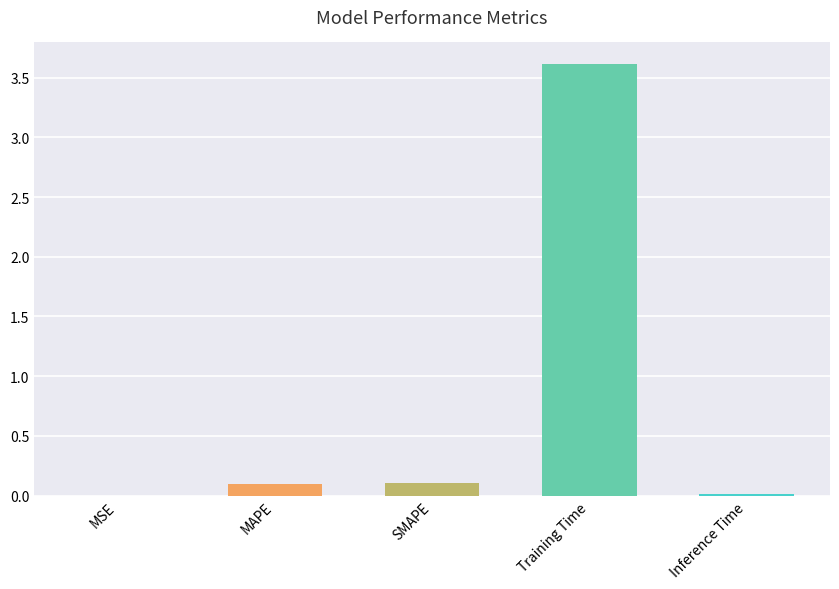

What is the greatest value displayed?

3.6